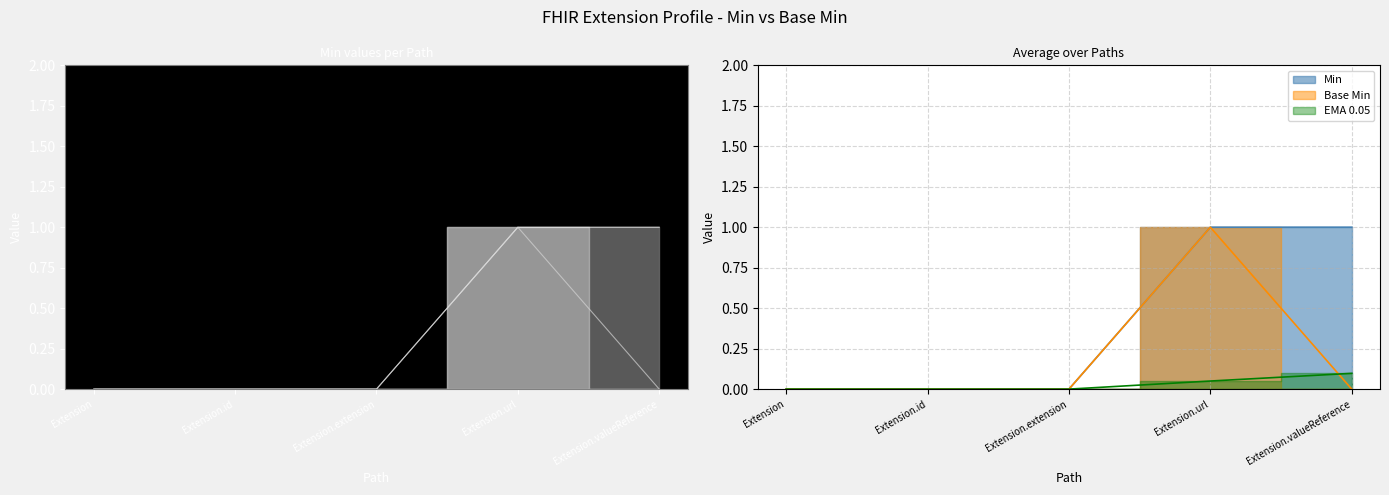

How many Base Min values are between 0 and 1?

5